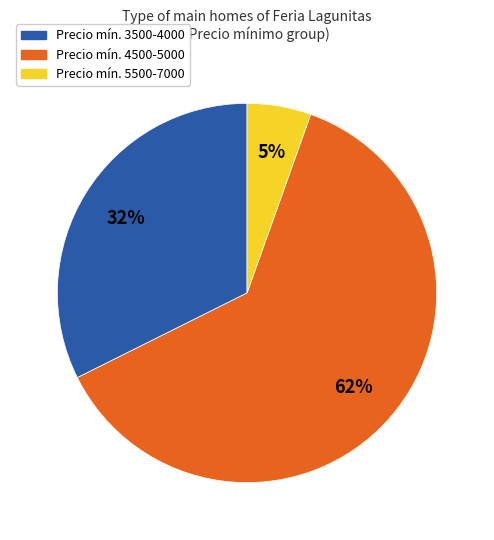

How many slices are in this pie chart?

3